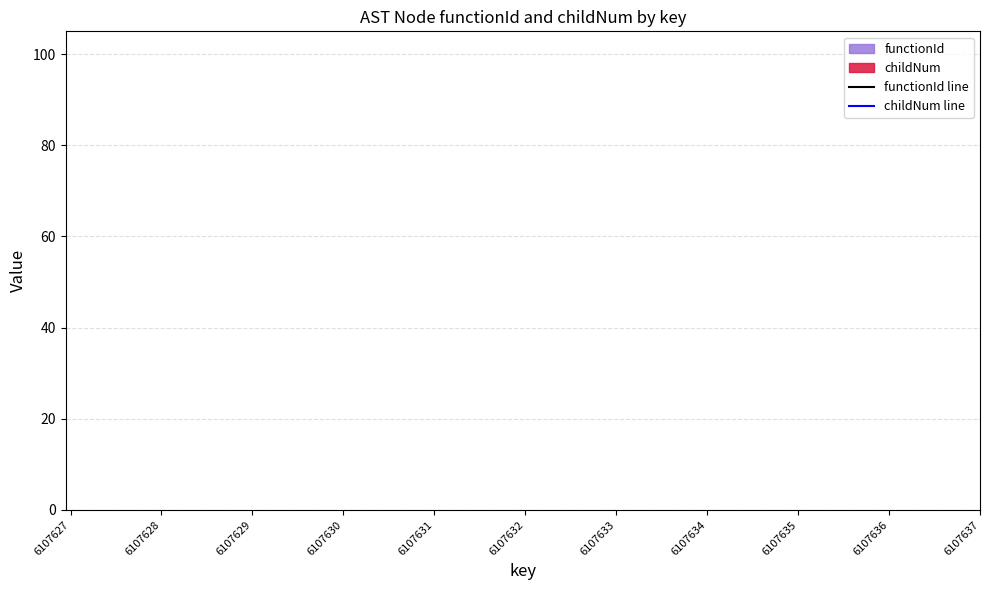

True or false: childNum line and functionId line intersect in this chart.

False